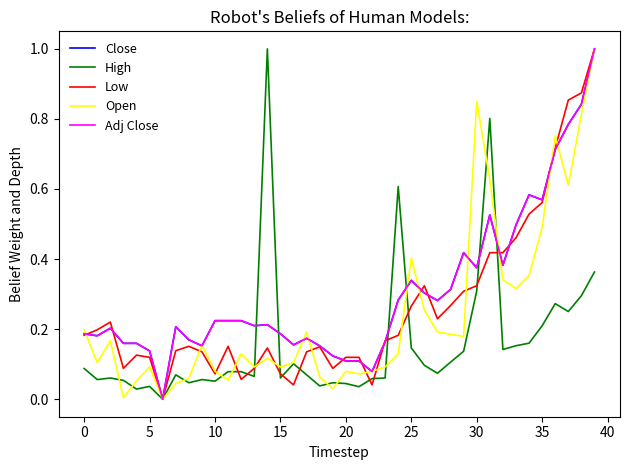

What is the highest value of the High series?

1.0